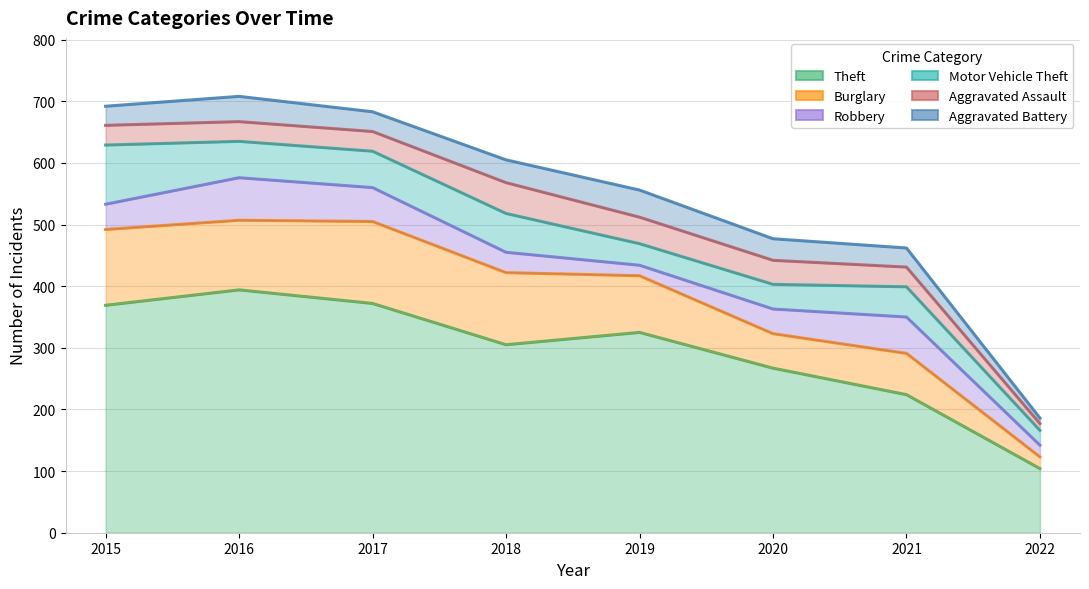

Rank the categories by Theft value from lowest to highest.

2022, 2021, 2020, 2018, 2019, 2015, 2017, 2016